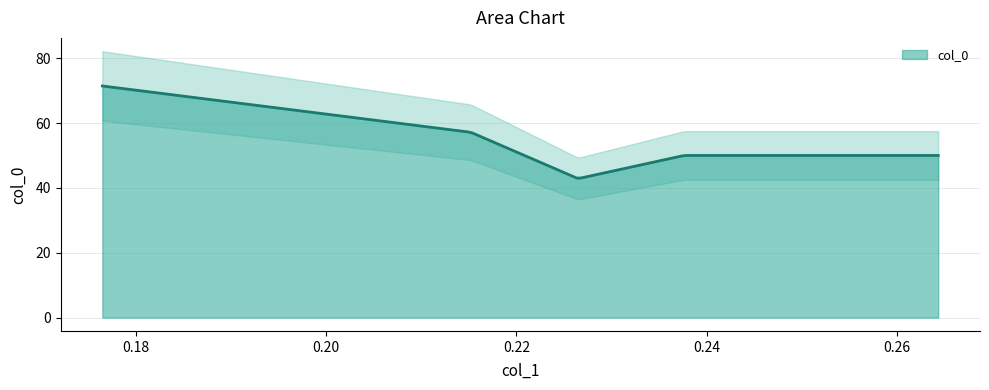

Approximately how many times larger is the value at 0.22649488357802 compared to 0.21521053961012?

0.8